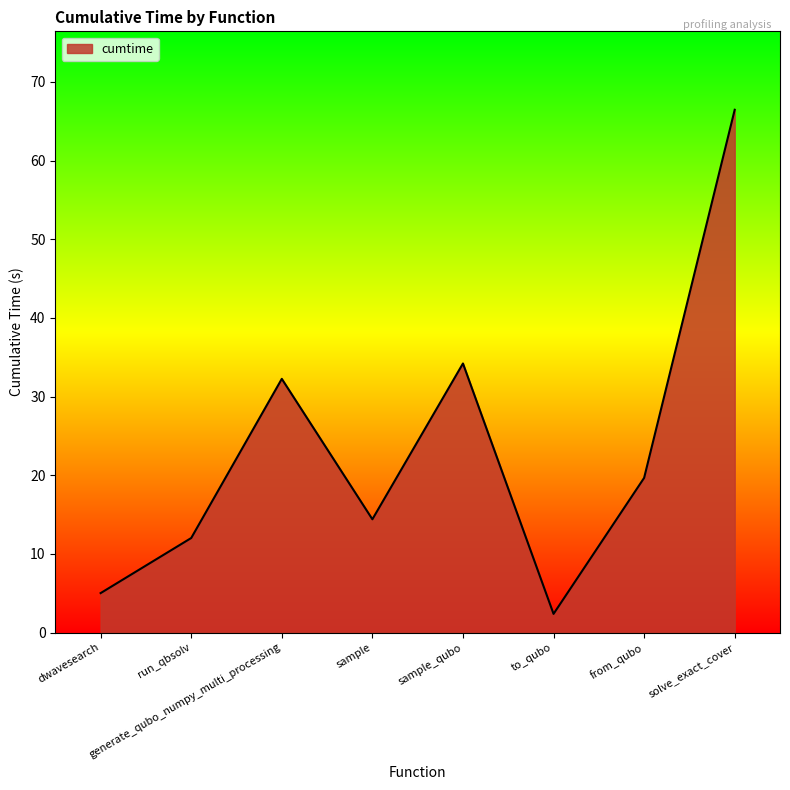

How many interior local peaks (higher than both neighbors) does the data have?

2